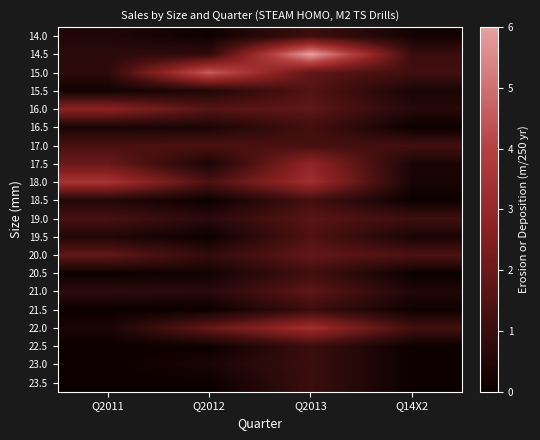

Rank the series at Q2011 from lowest to highest value.

20.5, 21.5, 22.5, 23.0, 23.5, 15.5, 16.5, 22.0, 14.0, 19.5, 18.5, 14.5, 15.0, 21.0, 17.0, 19.0, 20.0, 17.5, 16.0, 18.0